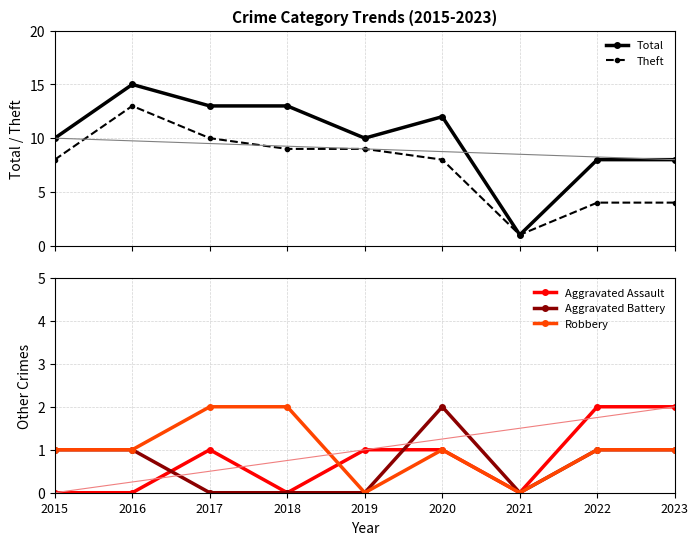

What is the value of the Theft point at the 2nd from the left?

13